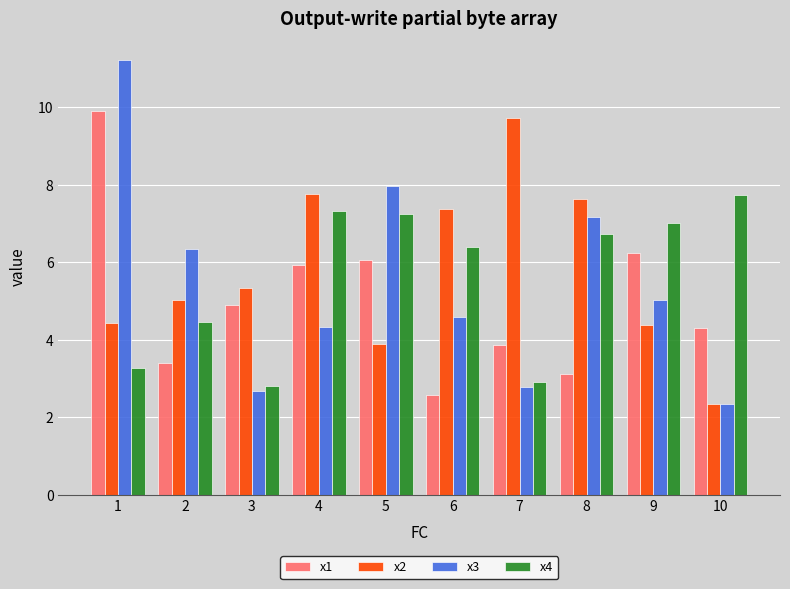

Is it true that x2 equals 7.8 at 4?

True